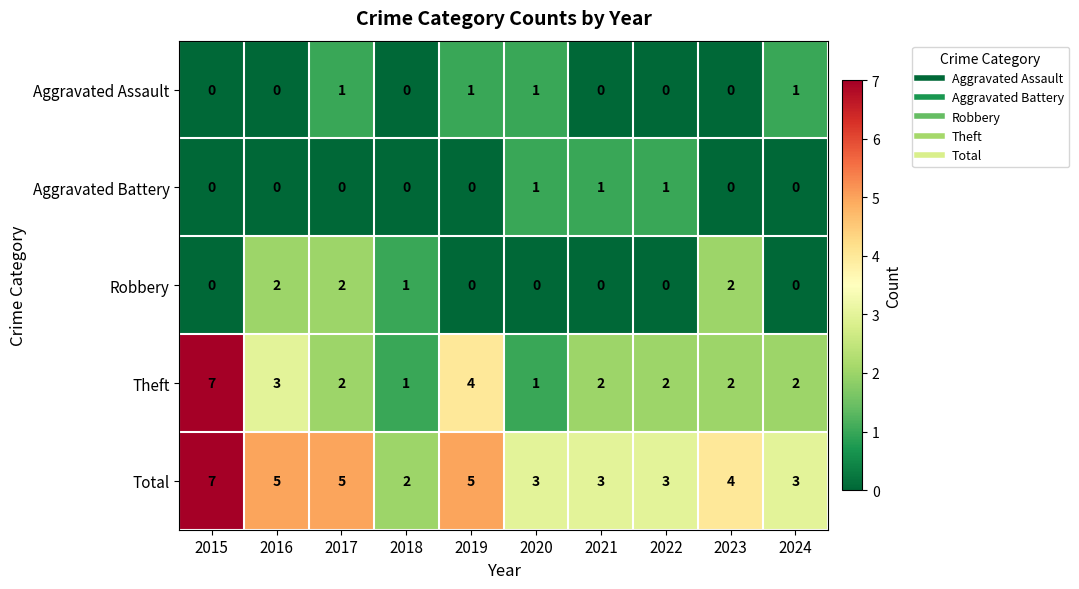

At which category is the sum across all series the highest?

2015